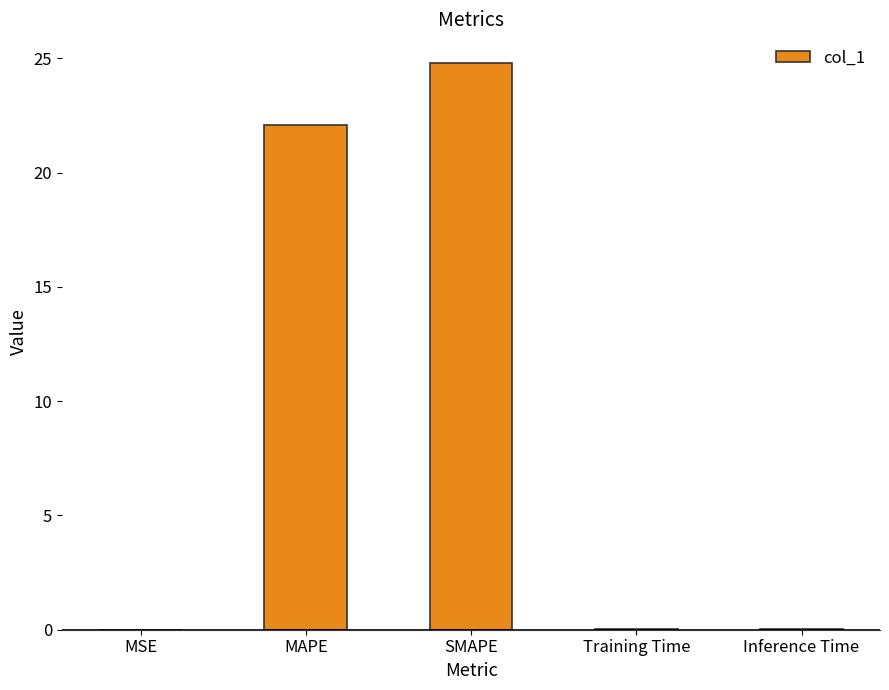

Where is the data nearest to the value 12?

MAPE